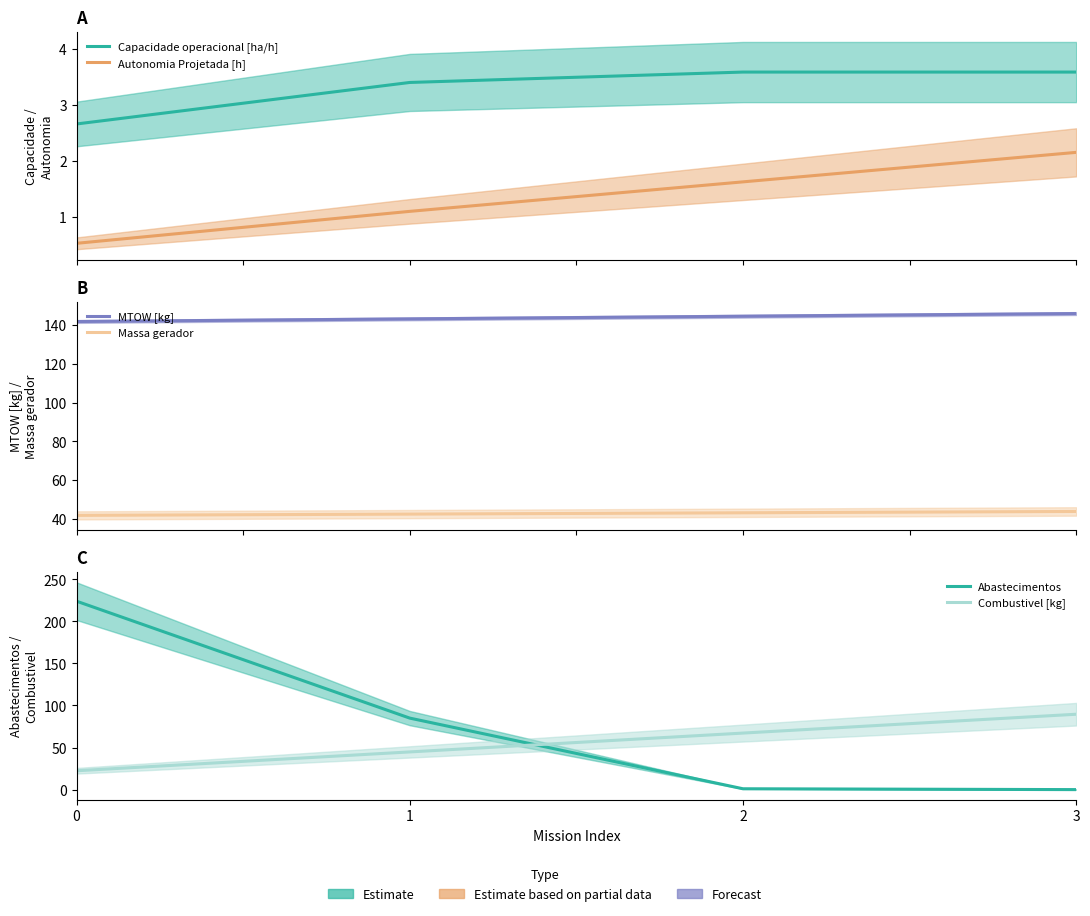

Which series has the largest range (max minus min)?

Abastecimentos